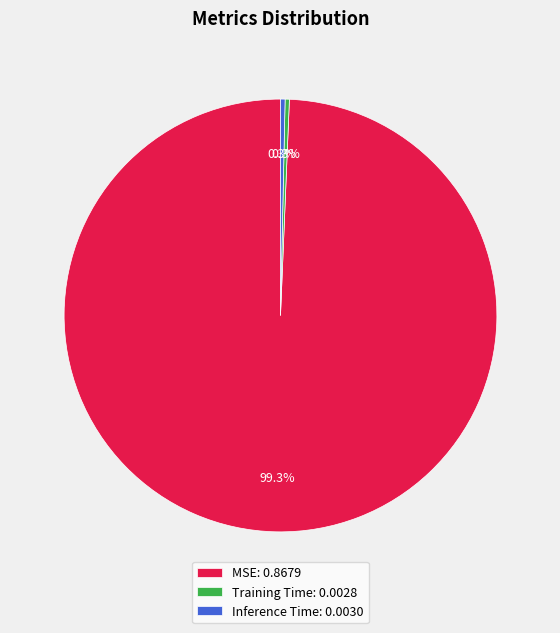

Is it true that MSE is 89% of the pie?

False